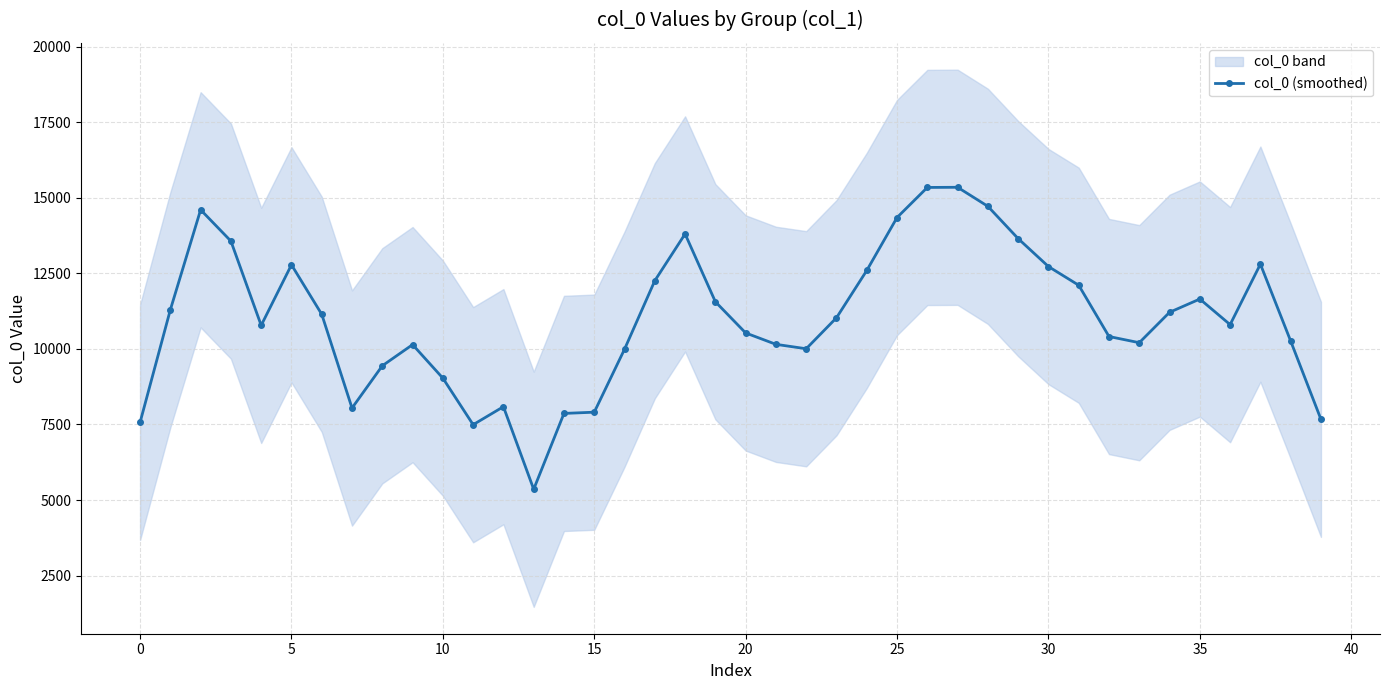

How many values are below 11031?

20